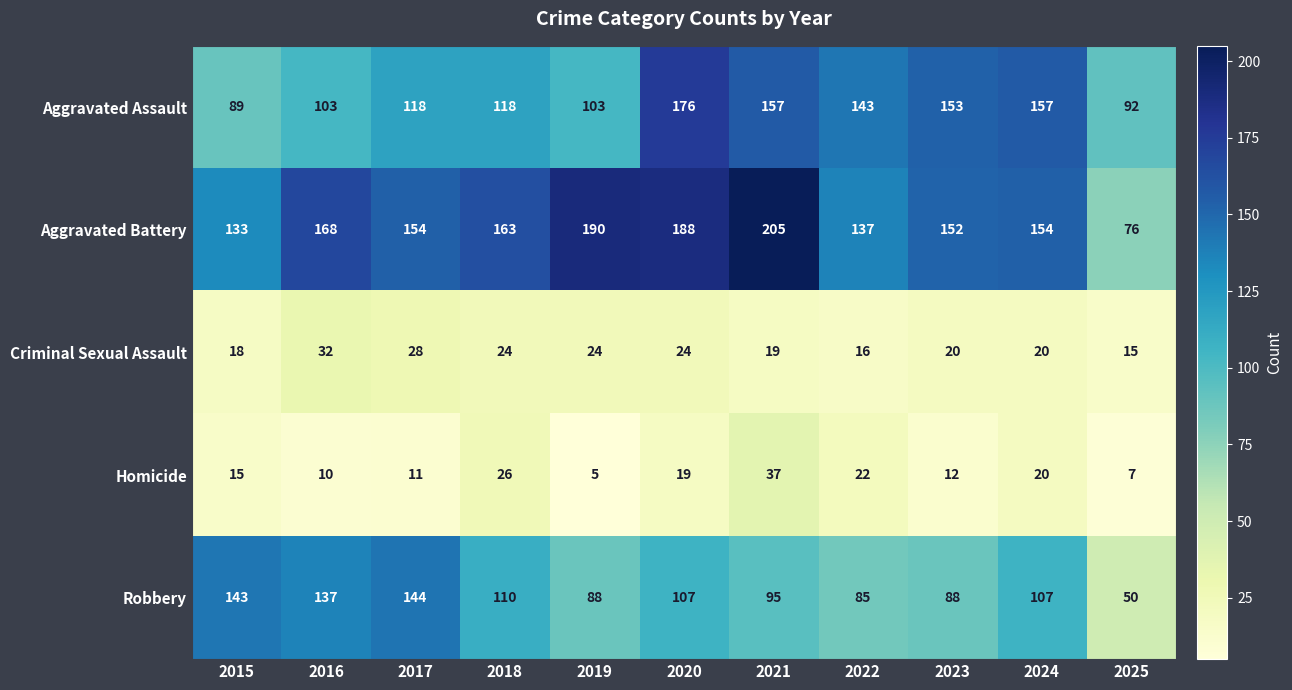

Count the number of data series in this chart.

5